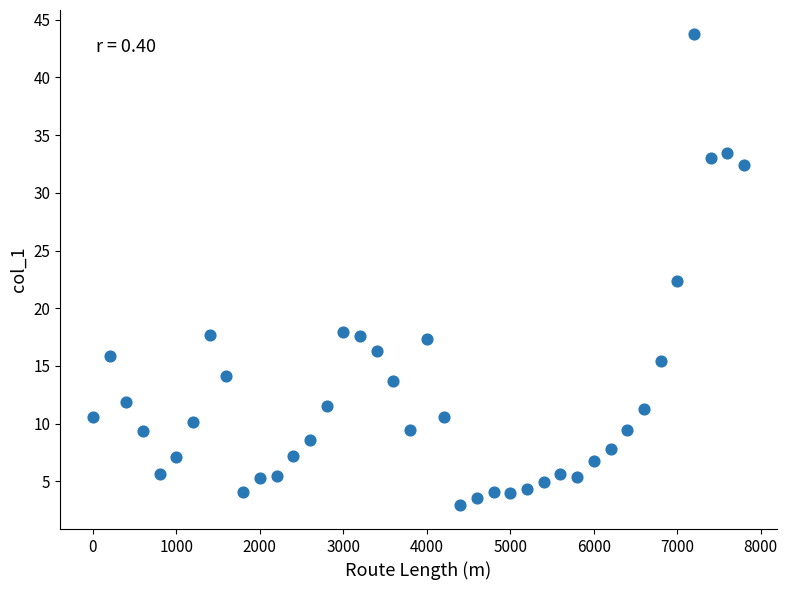

What Y value in the scatter plot is closest to 23?

22.4